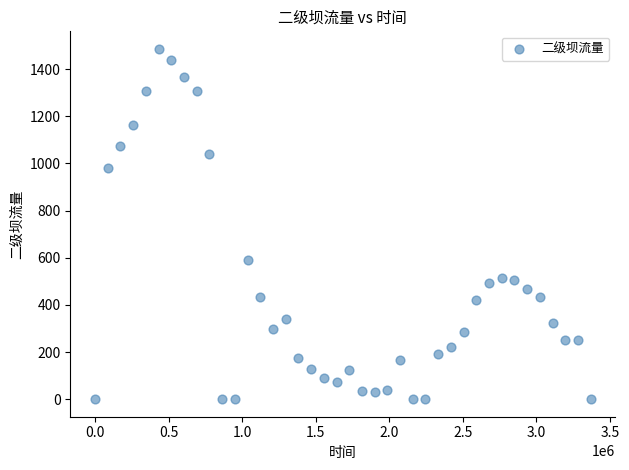

What is the range of Y values (max minus min)?

1485.5